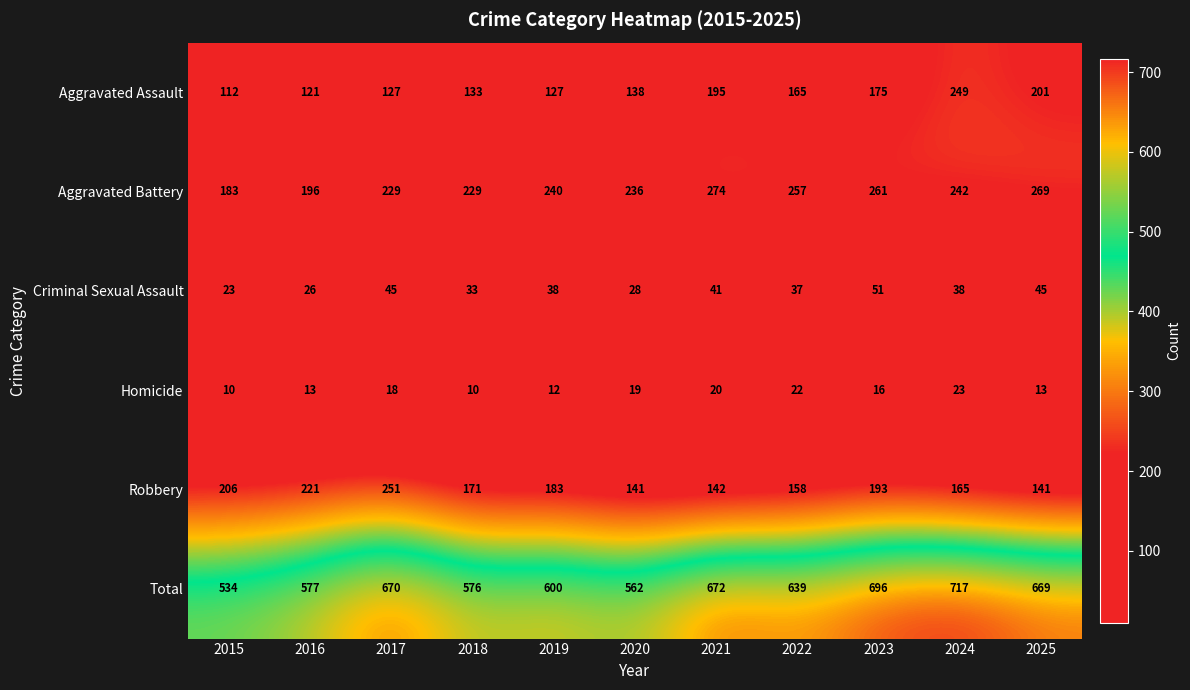

What is the difference between the maximum and minimum values in the Criminal Sexual Assault series?

28